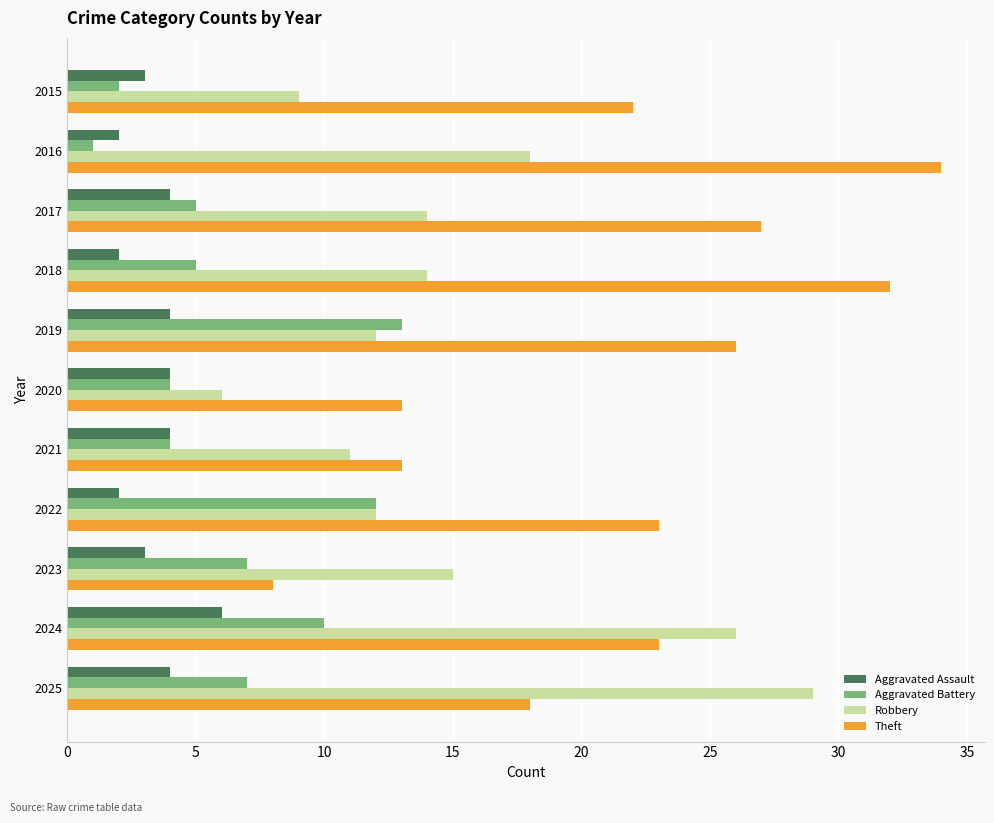

Where is Theft nearest to the value 21?

2015